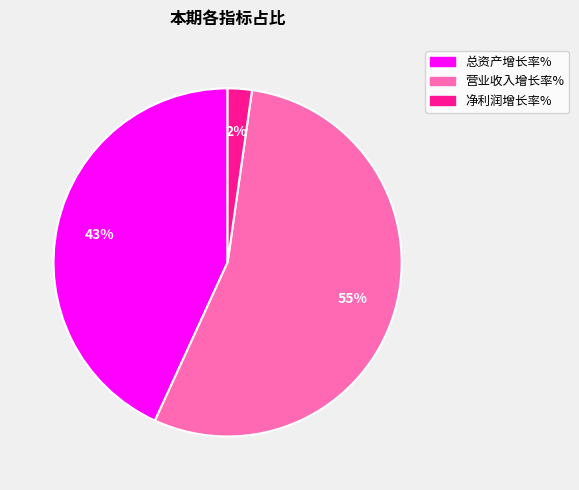

To the nearest percent, what is the difference between the 总资产增长率% and 净利润增长率% slice percentages?

41%